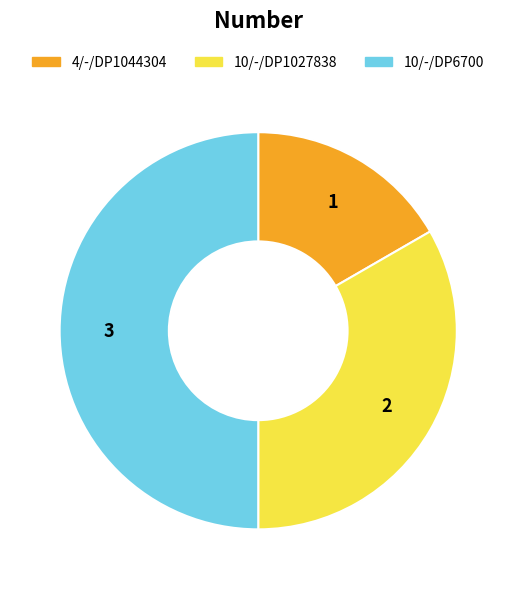

Is 10/-/DP1027838 the majority of the pie?

No